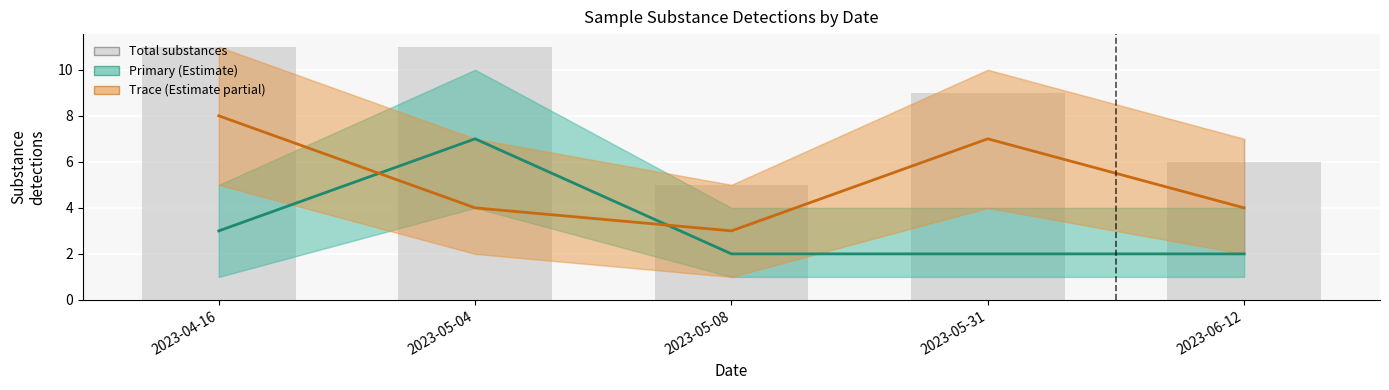

Reading left to right, transcribe all the data shown in this chart.

Primary detections: 2023-04-16=3	2023-05-04=7	2023-05-08=2	2023-05-31=2	2023-06-12=2
Trace detections: 2023-04-16=8	2023-05-04=4	2023-05-08=3	2023-05-31=7	2023-06-12=4
Total substances: 2023-04-16=11	2023-05-04=11	2023-05-08=5	2023-05-31=9	2023-06-12=6